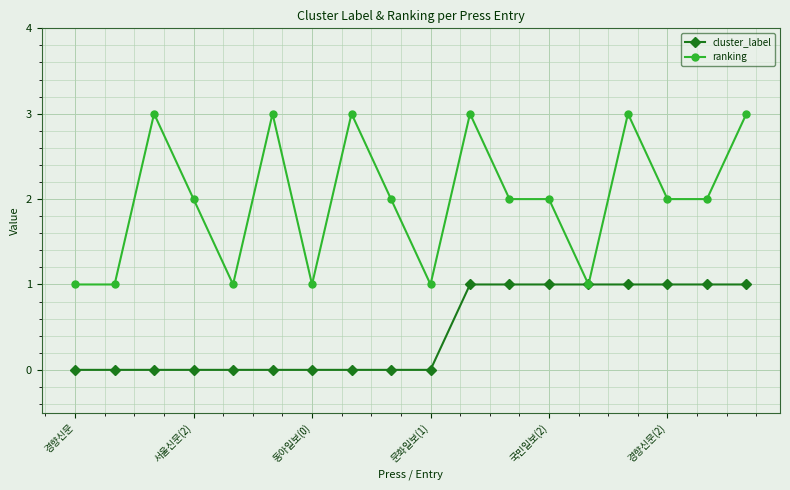

True or false: ranking has more than 2 interior local peaks.

True